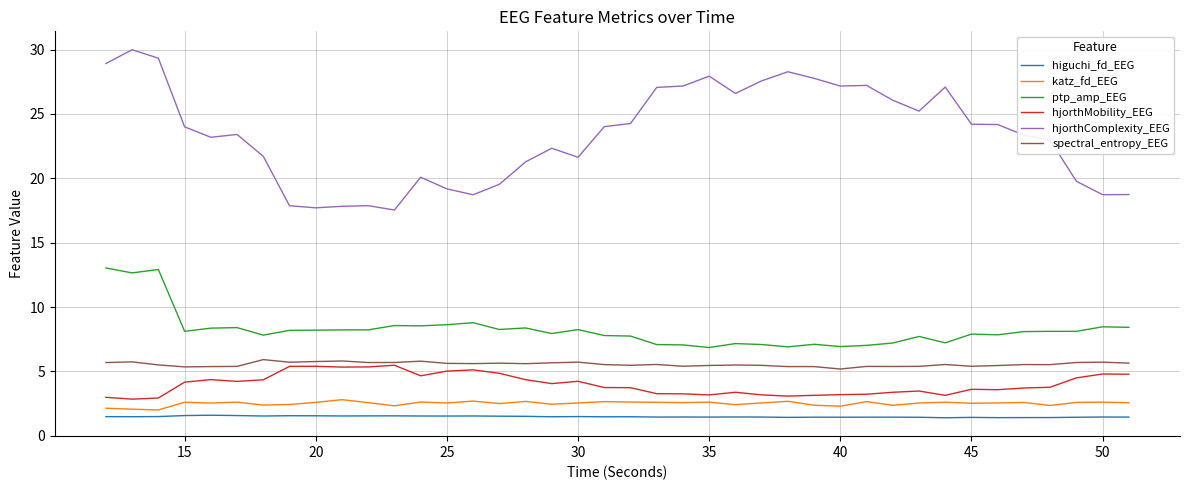

How many higuchi_fd_EEG values are between 1 and 2?

40